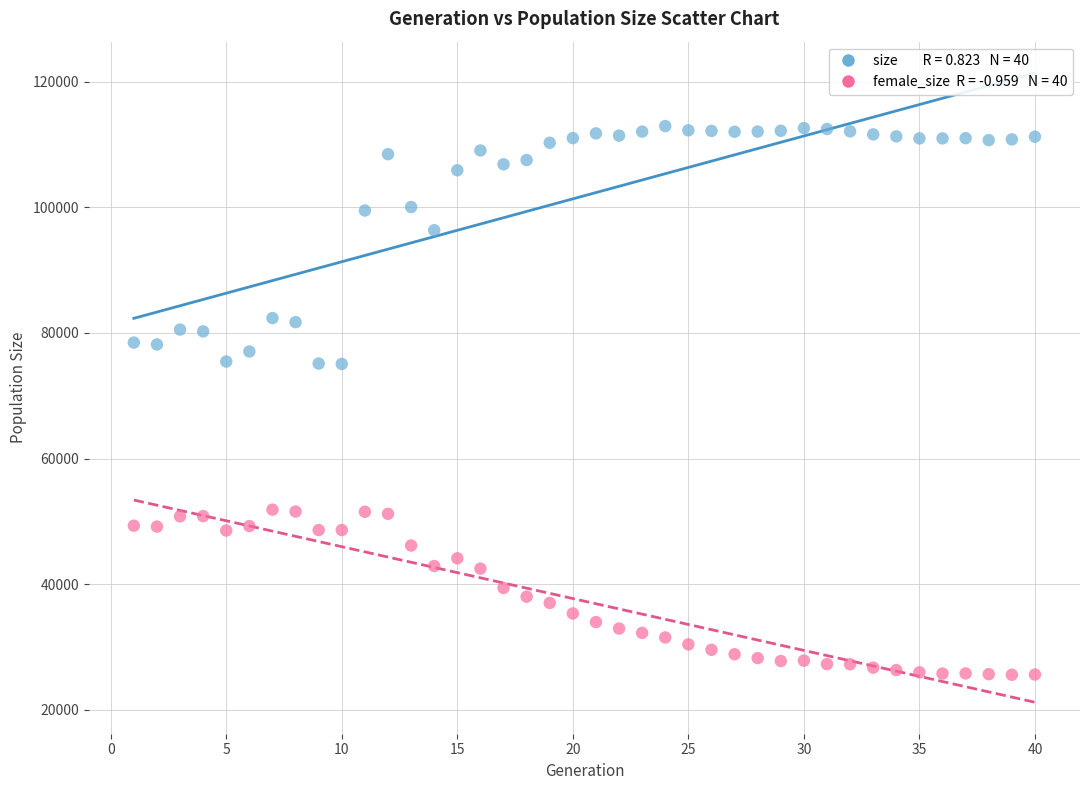

Across all data points, what is the range of Y values (max minus min)?

87426